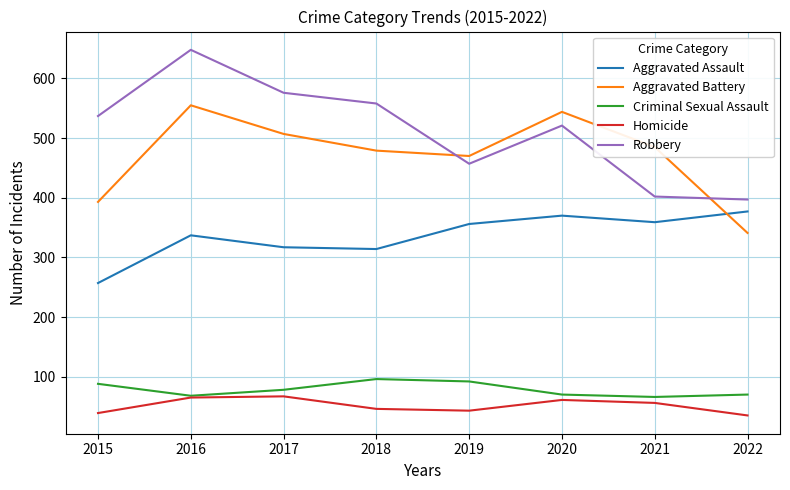

At 2015, list the series in order from smallest to largest.

Homicide, Criminal Sexual Assault, Aggravated Assault, Aggravated Battery, Robbery